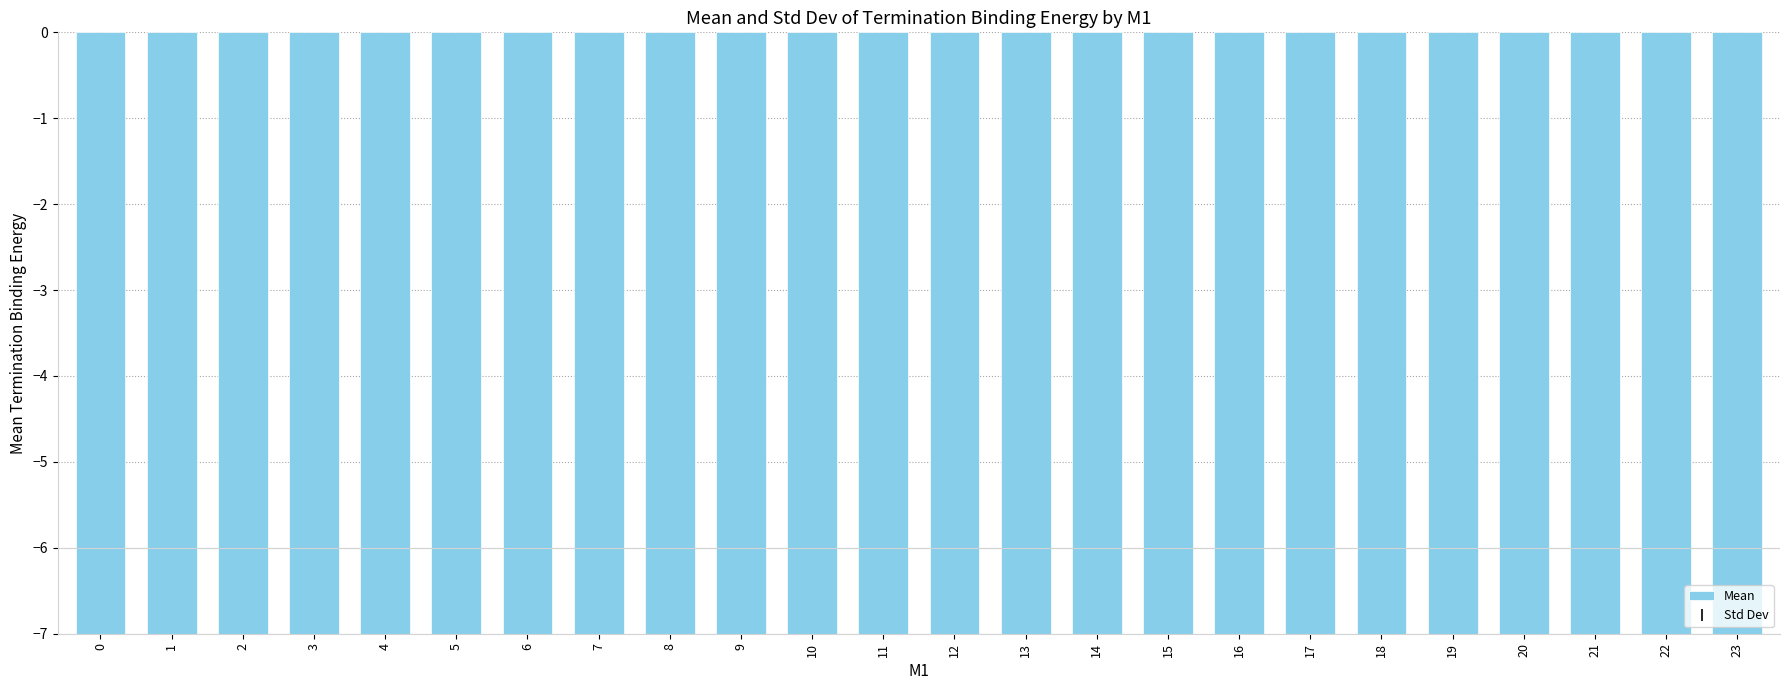

Reading right to left, extract all data points from this chart.

23=-92.5	22=-90.3	21=-88.2	20=-85.7	19=-82.4	18=-76.3	17=-71.3	16=-69.1	15=-66.6	14=-63.2	13=-62.0	12=-64.1	11=-68.1	10=-73.5	9=-80.0	8=-87.8	7=-95.1	6=-96.9	5=-98.2	4=-97.9	3=-97.5	2=-96.8	1=-95.8	0=-94.4